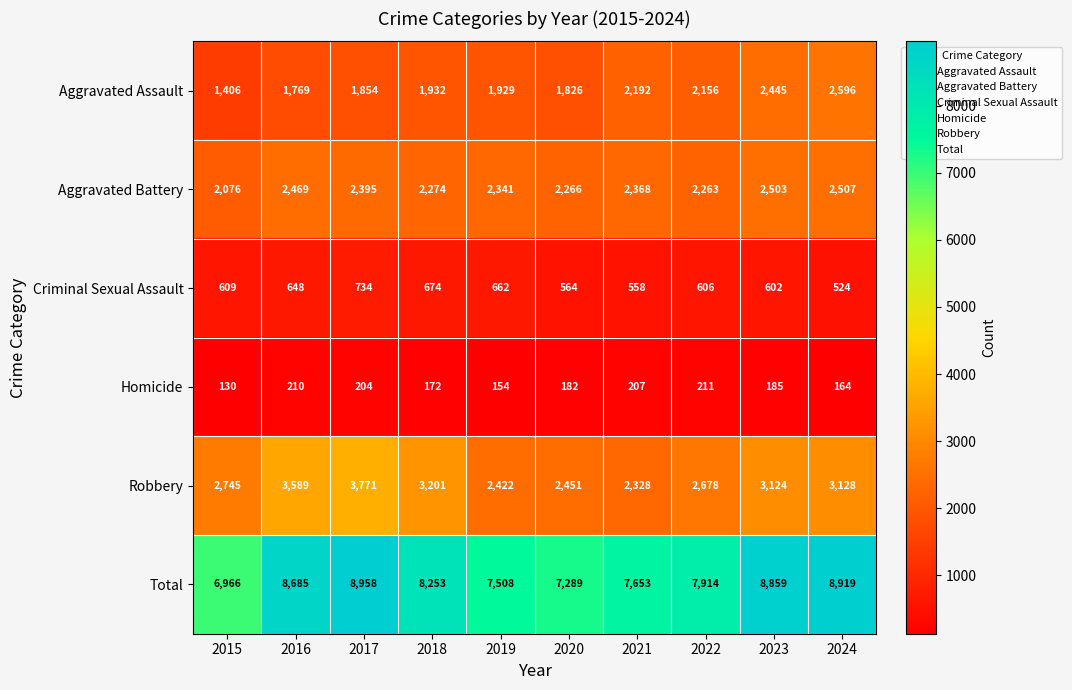

At which category is the sum across all series the highest?

2017